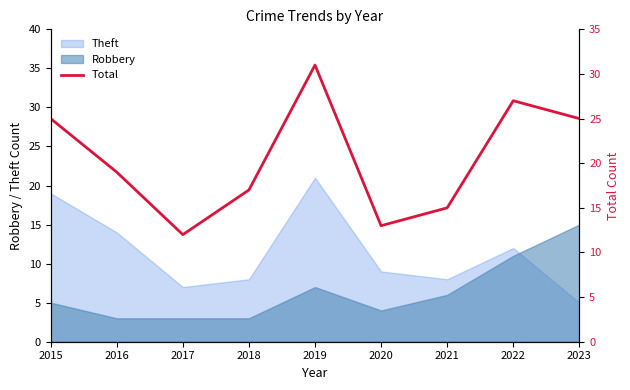

At which label does Robbery reach its peak?

2023